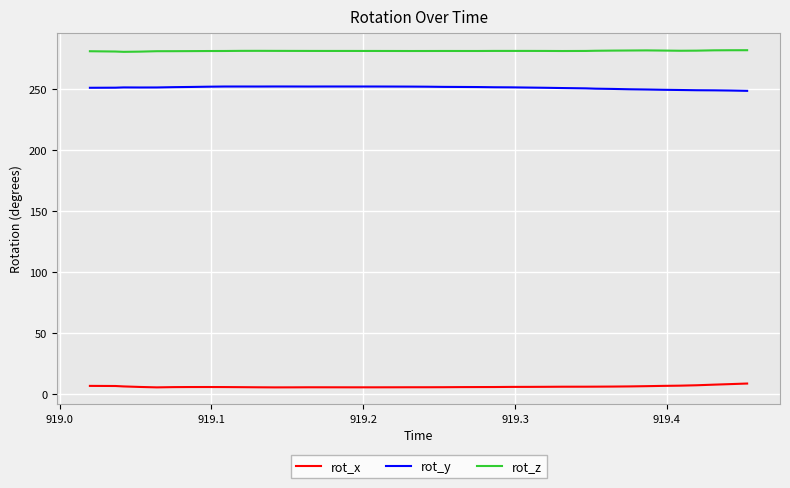

True or false: rot_x has more than 1 interior local peaks.

True